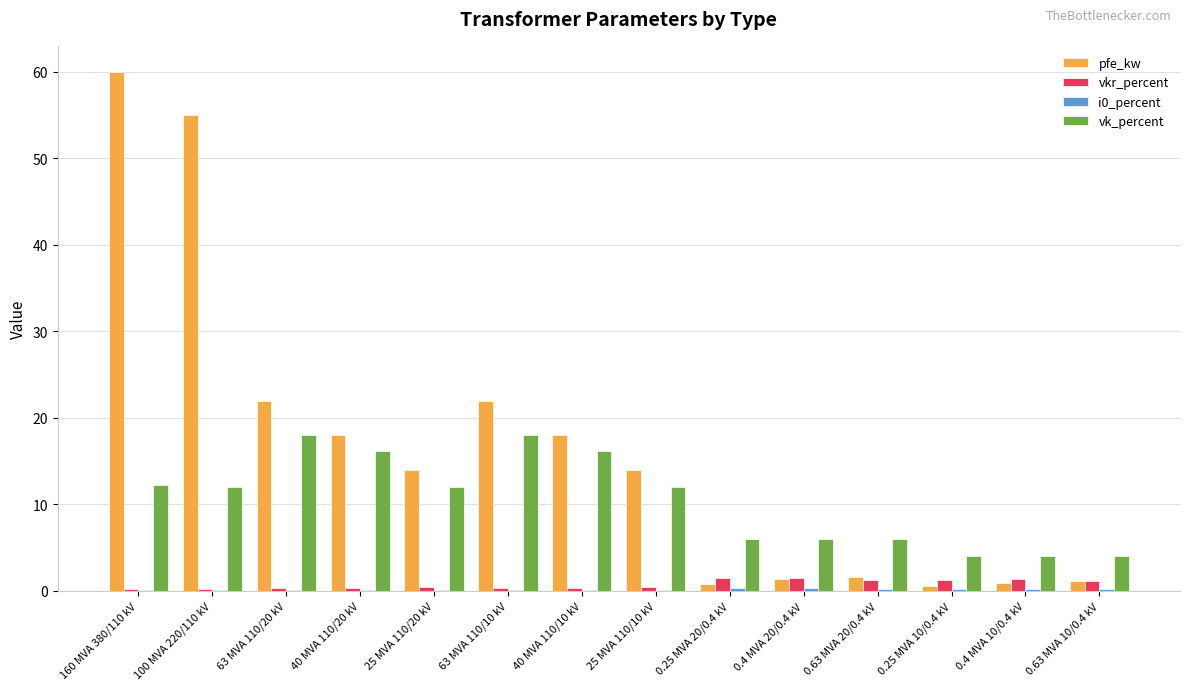

What is the highest value of the pfe_kw series?

60.0